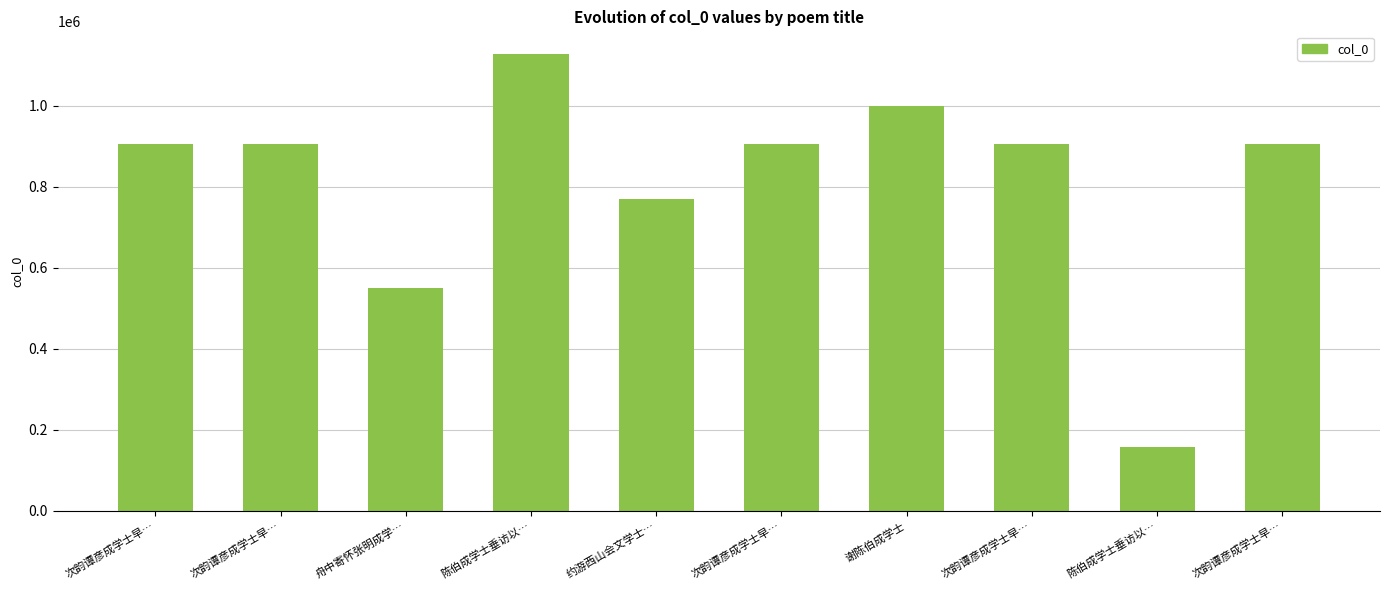

Count the number of categories in the chart.

10